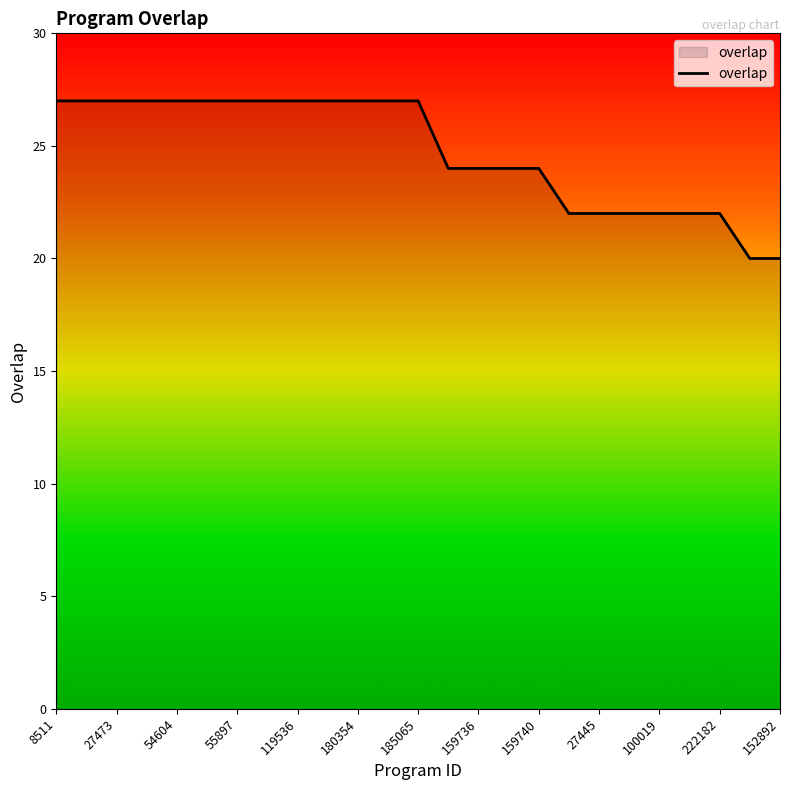

What is the minimum value shown in the chart?

20